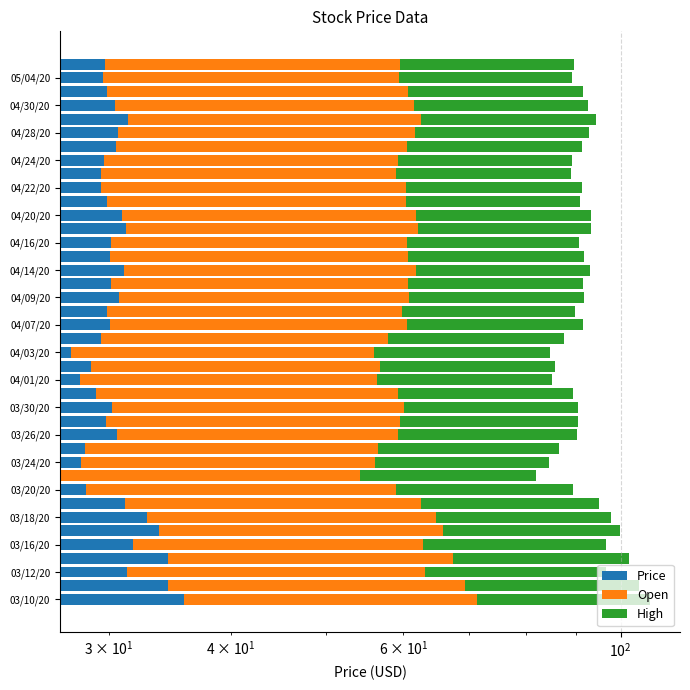

What is the average value of the Price series?

30.4